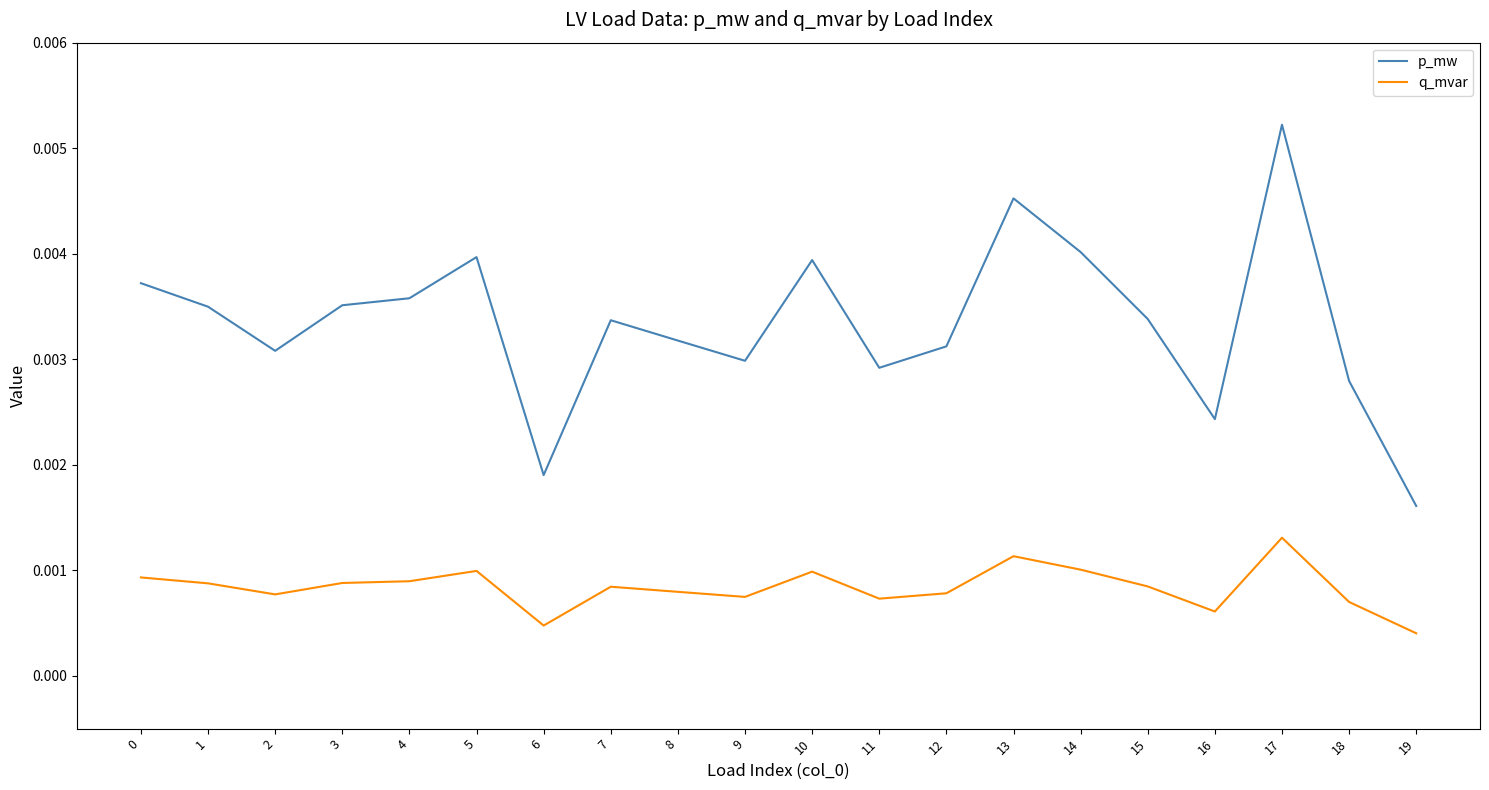

Which series has the largest range (max minus min)?

p_mw